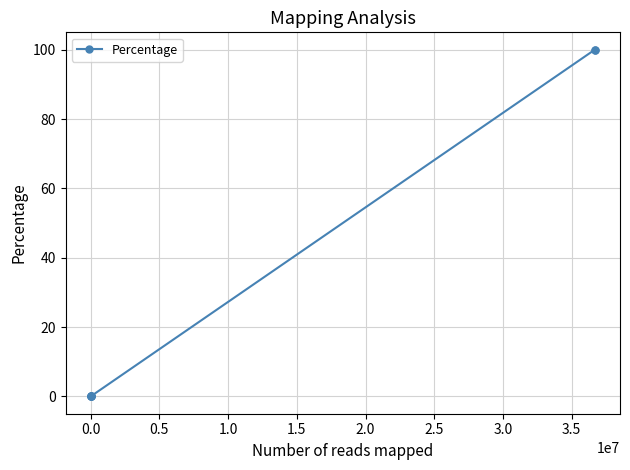

What is the difference between the second highest and second lowest values?

99.9